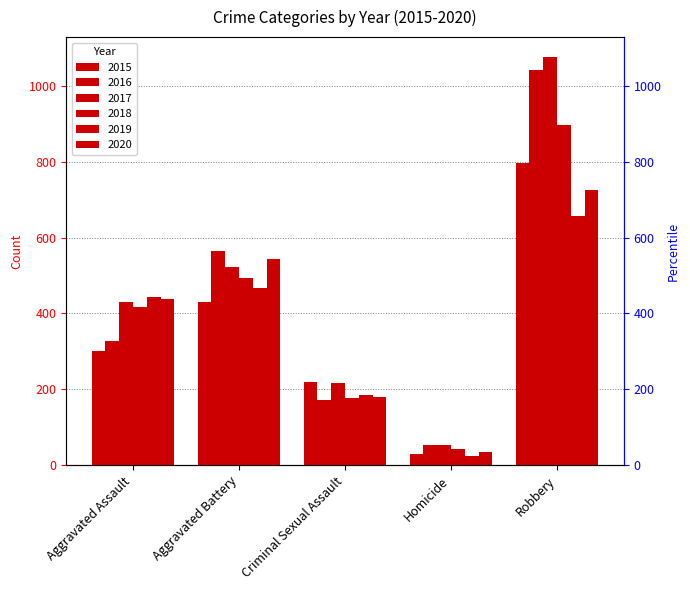

What is the label of the 3rd bar from the left?

Criminal Sexual Assault